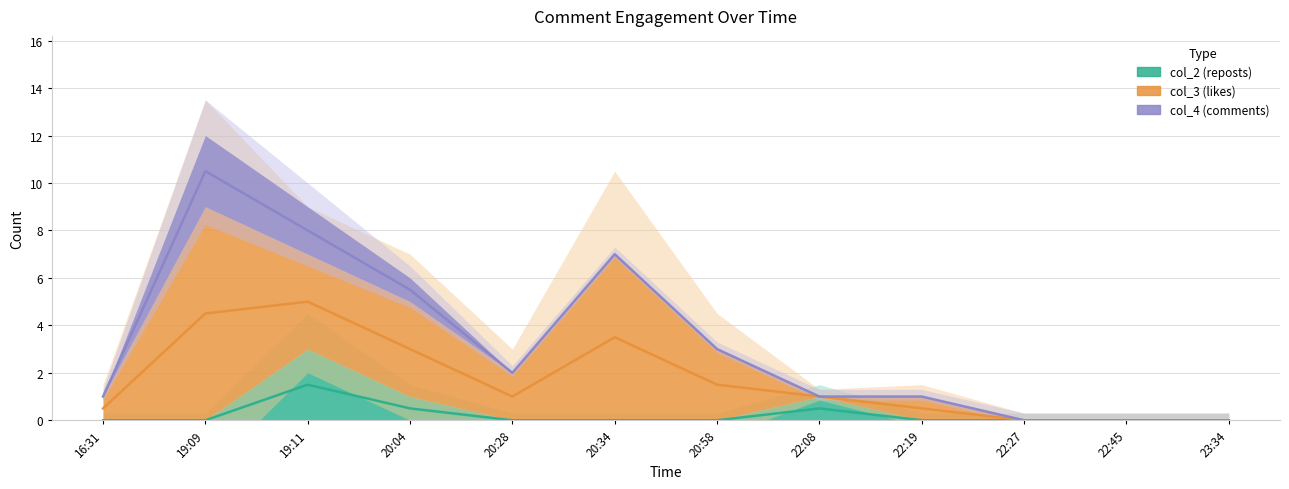

How many lines are shown in the chart?

3